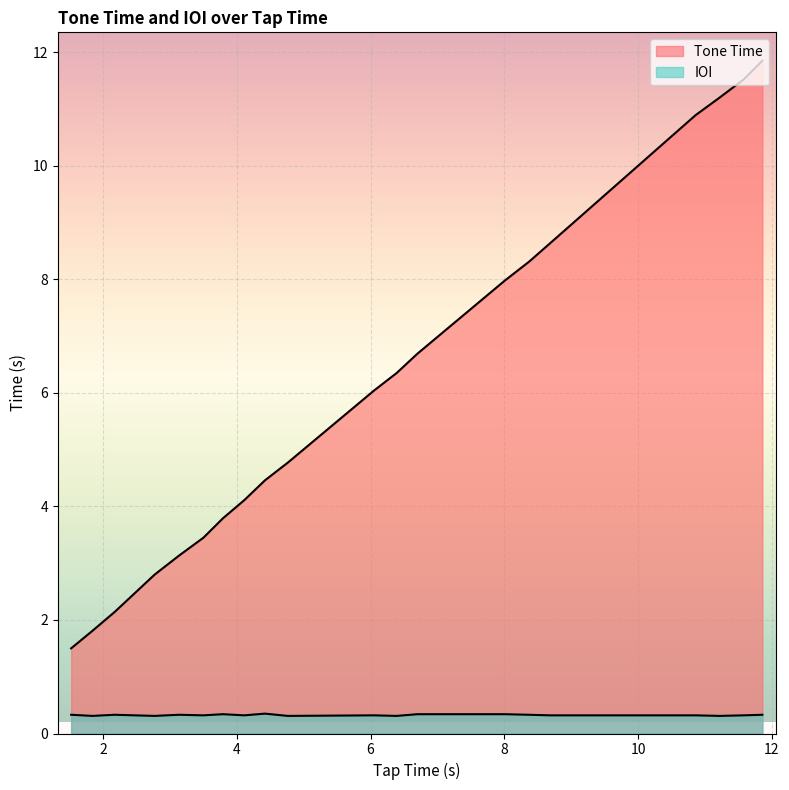

Does the chart display data point markers on the line(s)?

No